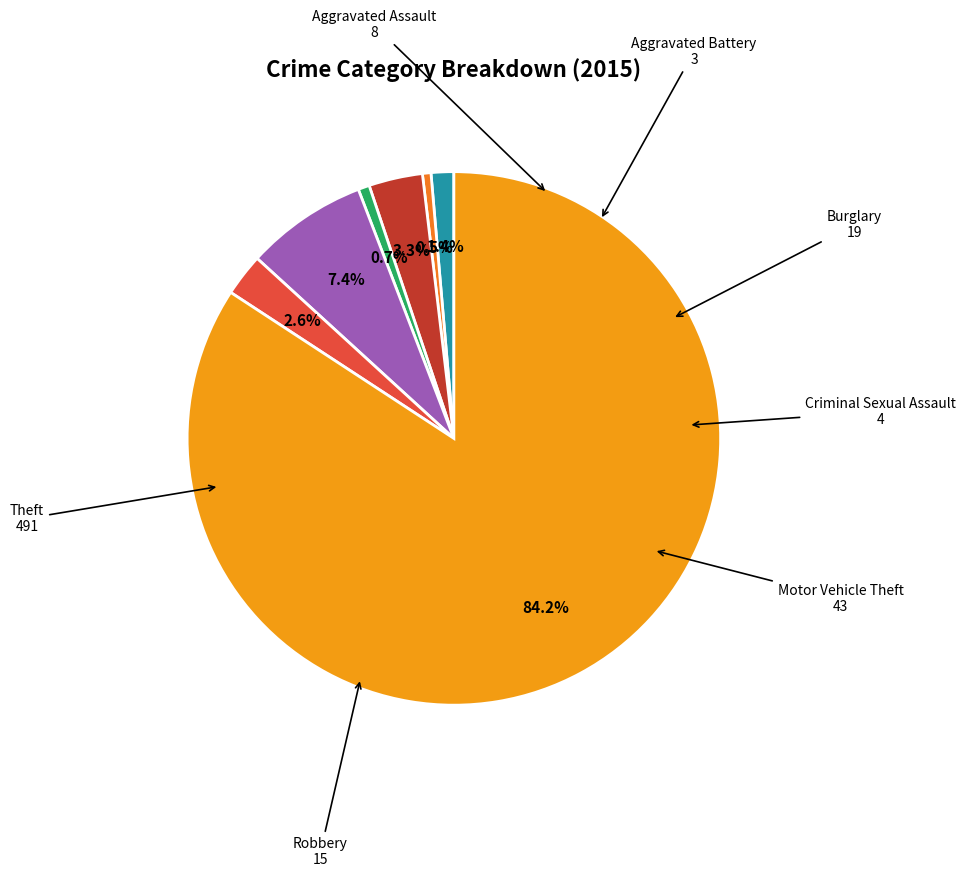

How many slices are in this pie chart?

7